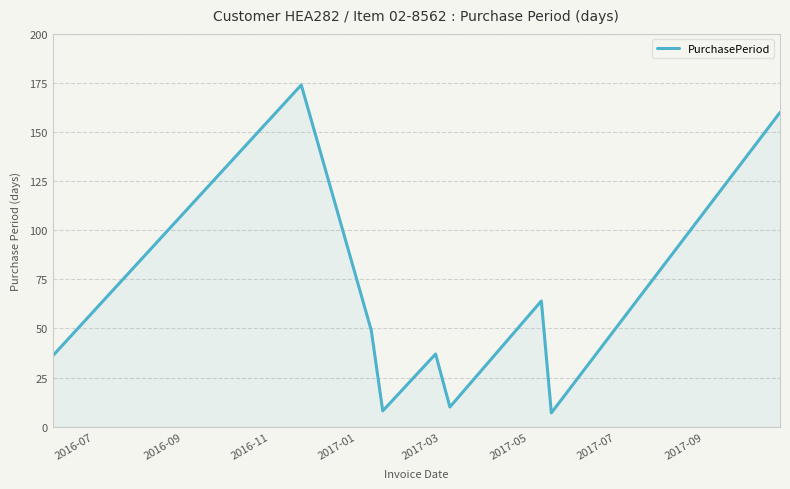

What is the maximum value shown in the chart?

174